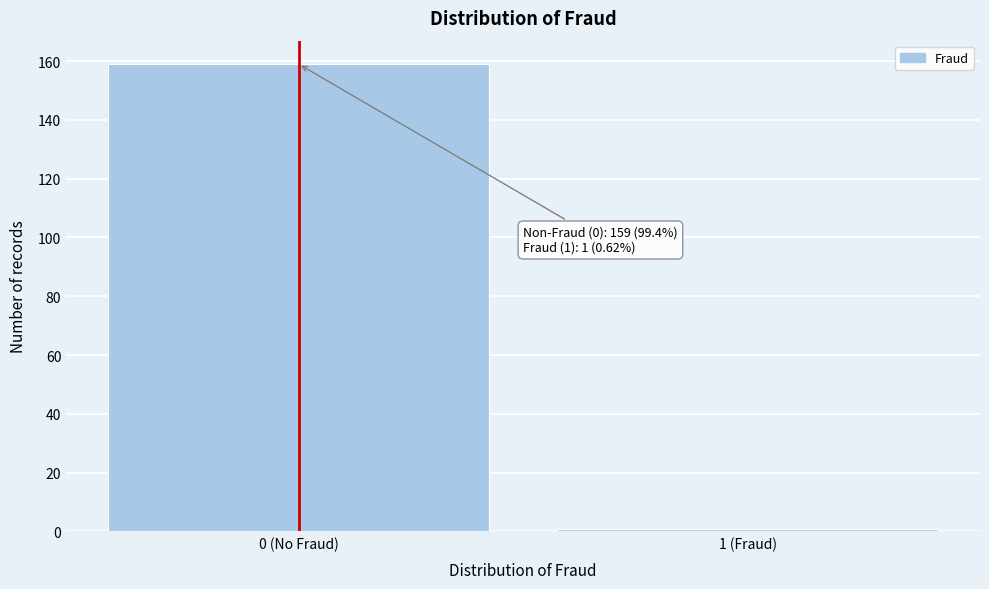

Reading left to right, what are all the values shown in this chart?

159	1